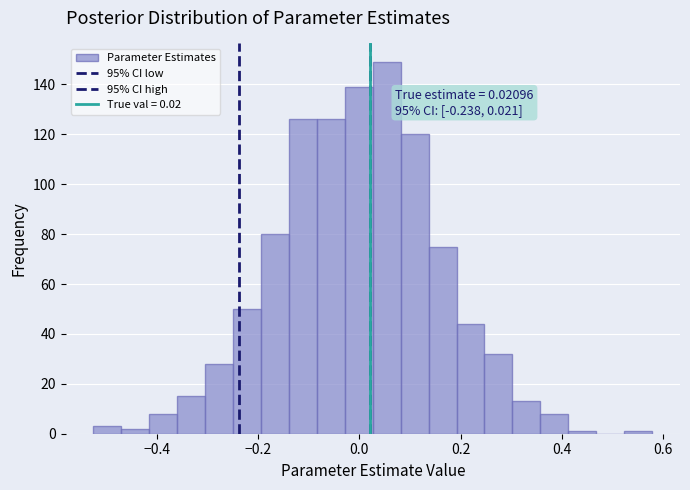

Around what value on the x-axis is the tallest bar? Give the approximate position of its centre, as read against the axis.

0.06